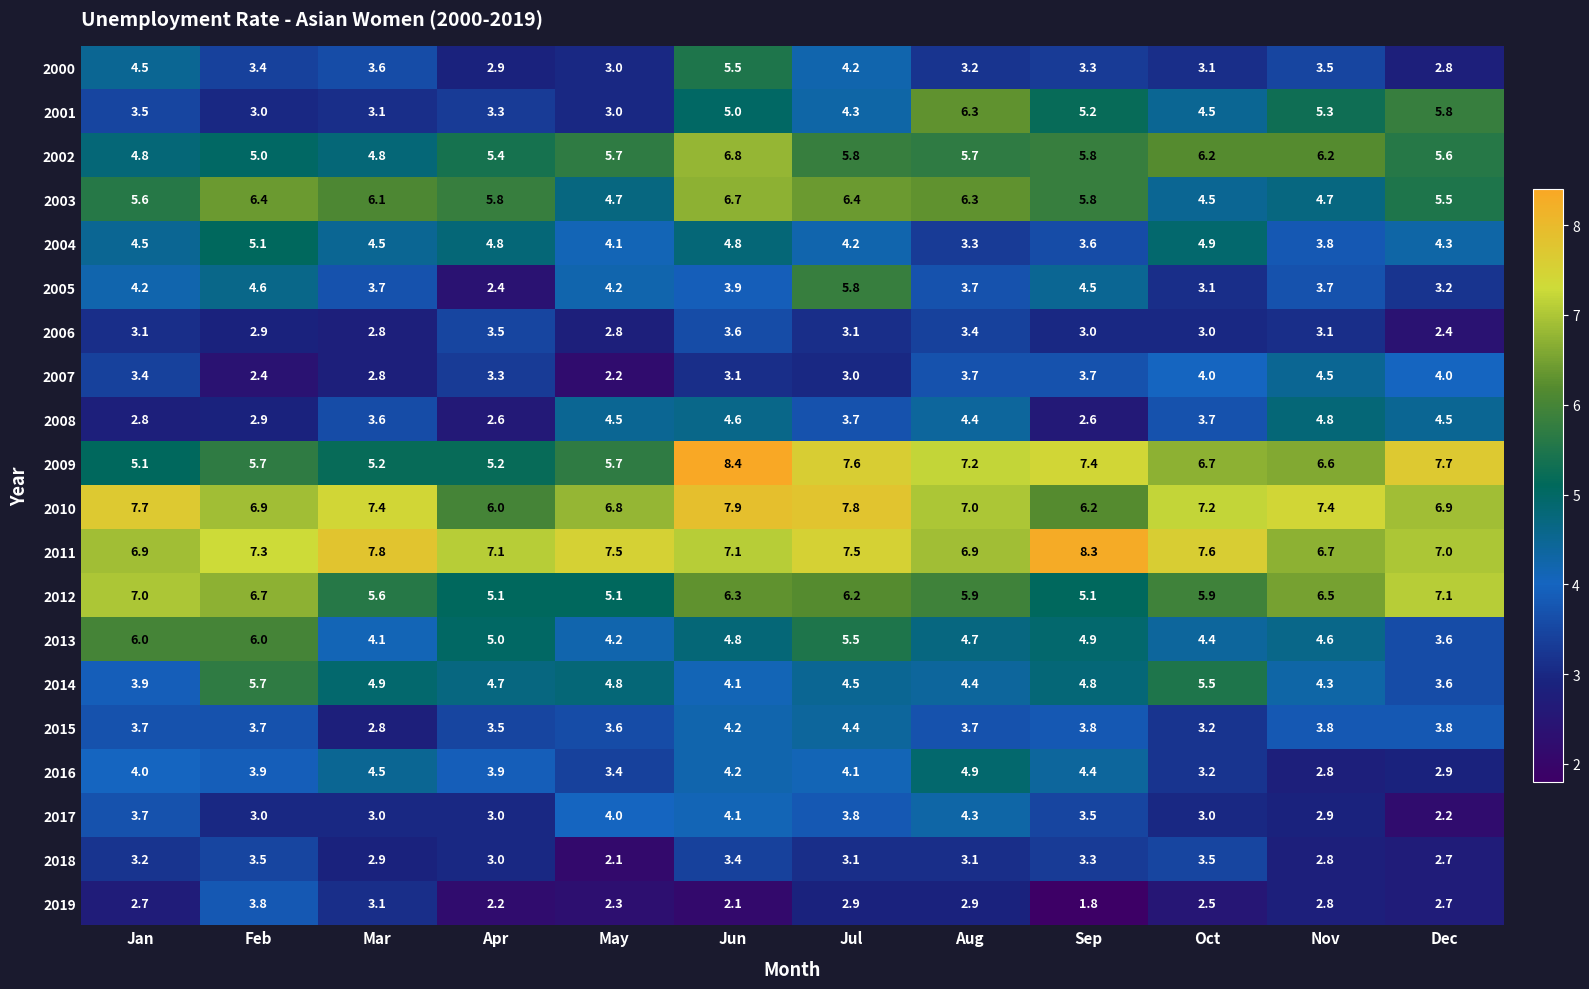

What is the difference between the highest and lowest values at Sep?

6.5